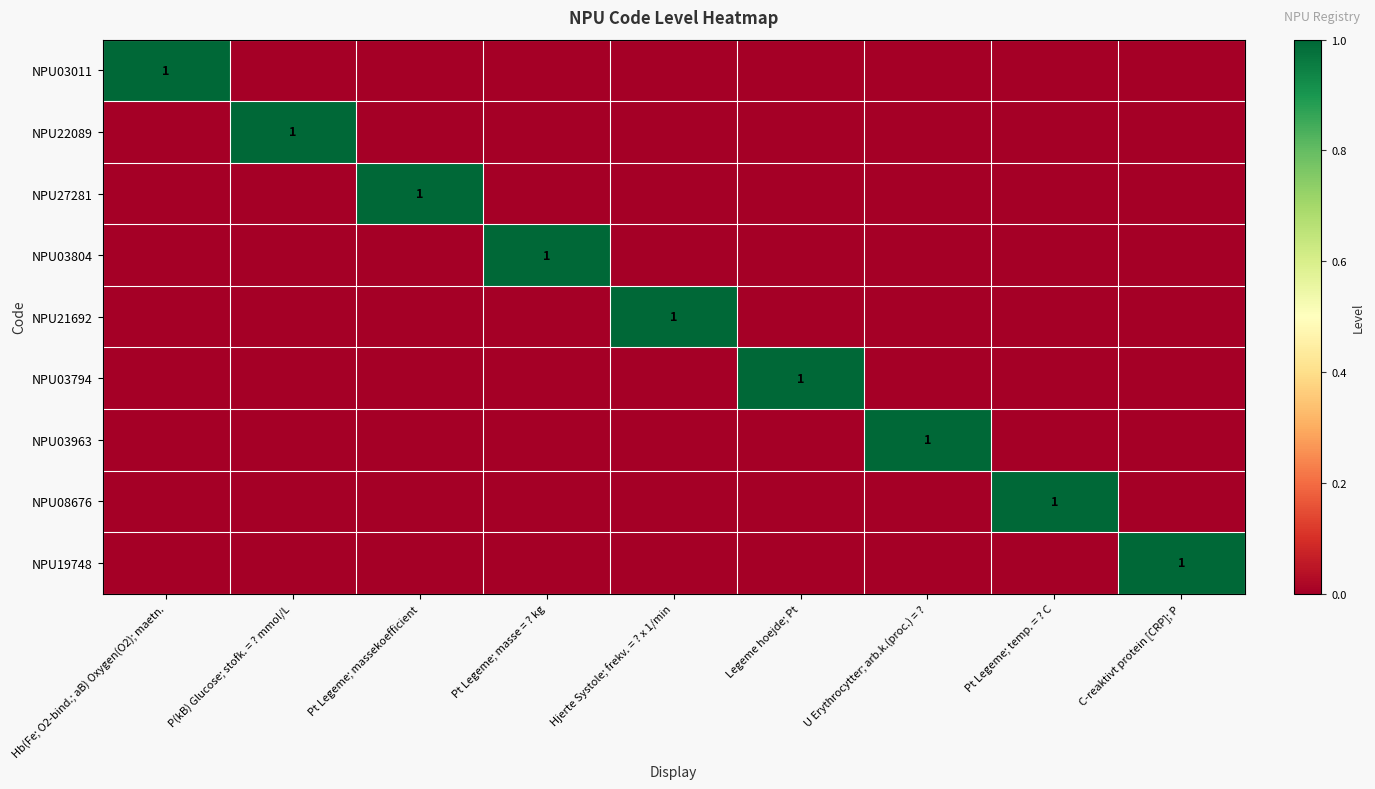

Is it true that NPU08676 equals 1 at Pt Legeme; temp. = ? C?

True